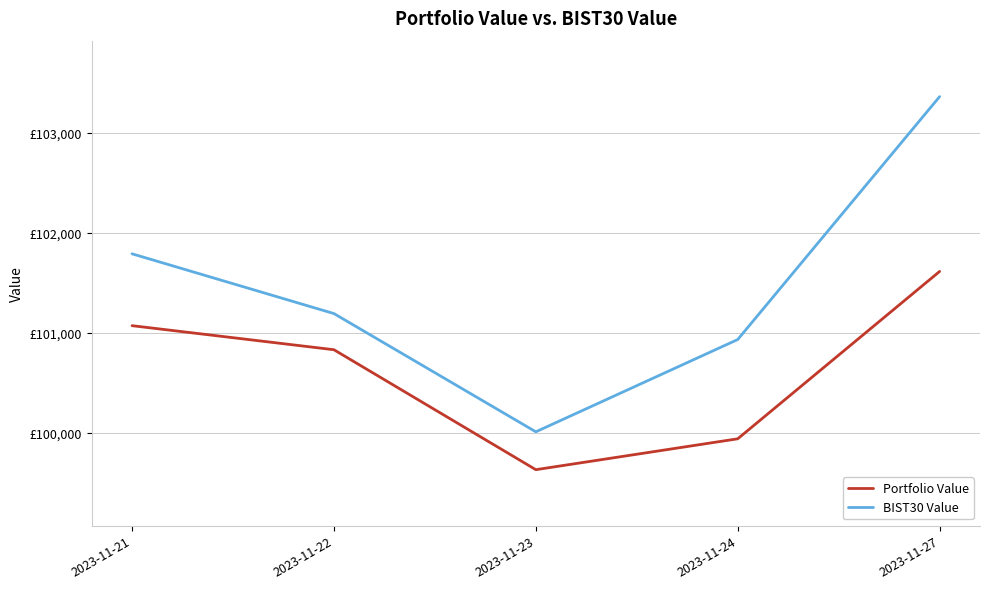

Between 2023-11-21 and 2023-11-22, which series saw the biggest shift?

BIST30 Value